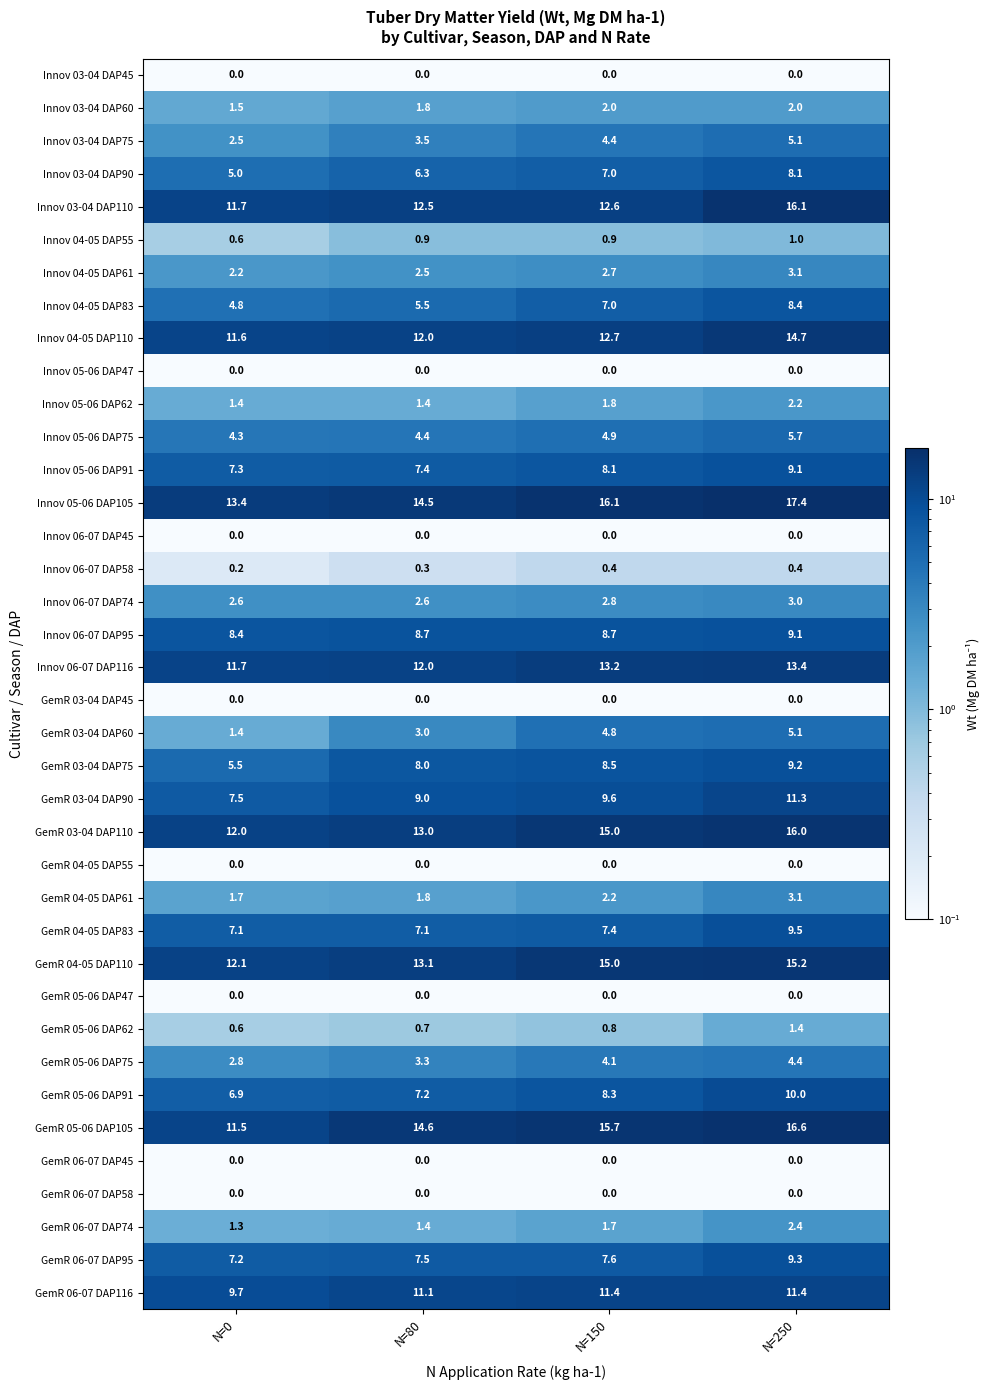

At how many categories does at least one series exceed 1?

4